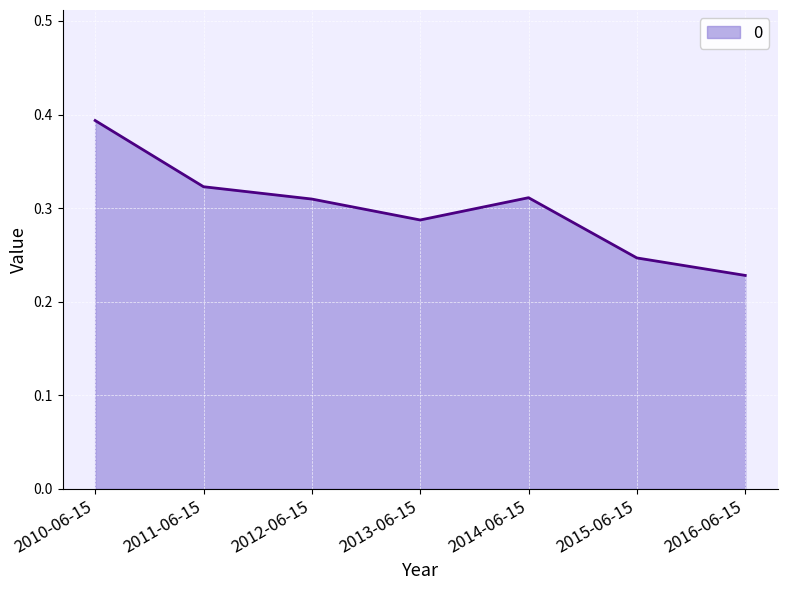

What position from the right is 2013-06-15?

4